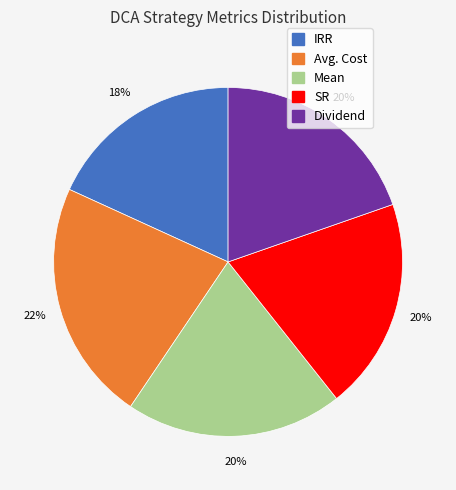

Which category has the smallest portion of the pie?

IRR